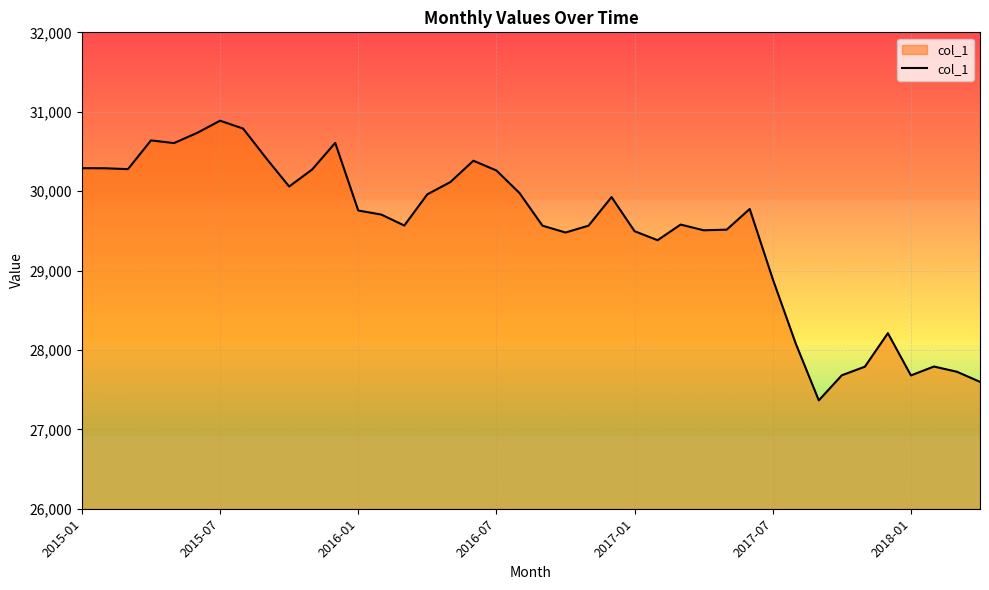

What is the minimum value shown in the chart?

27365